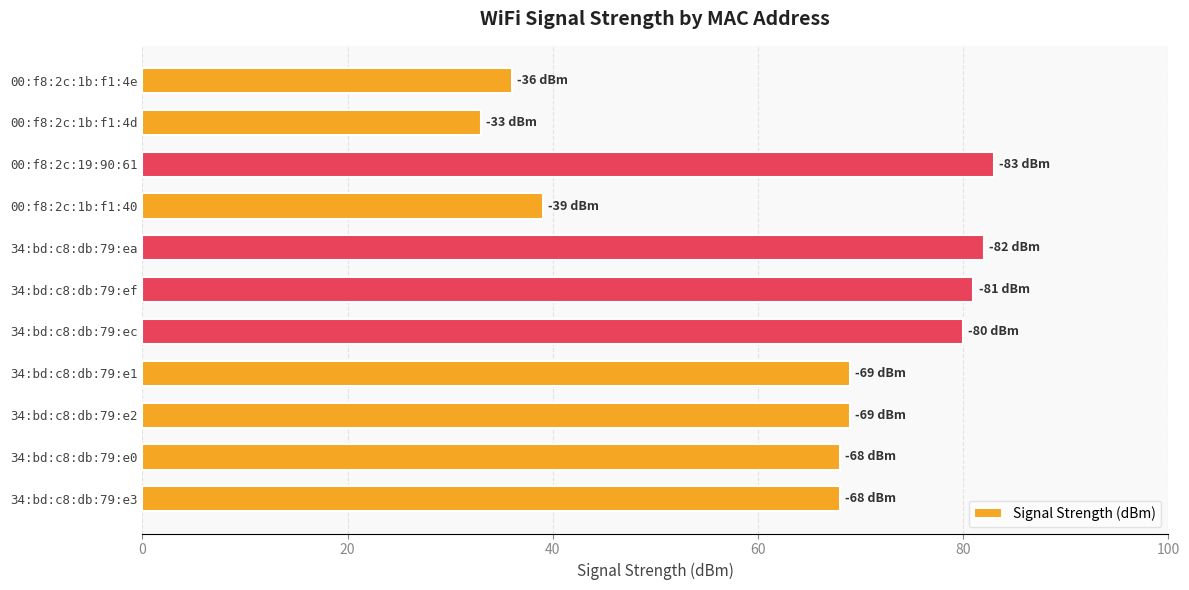

How many bars are there in total?

11